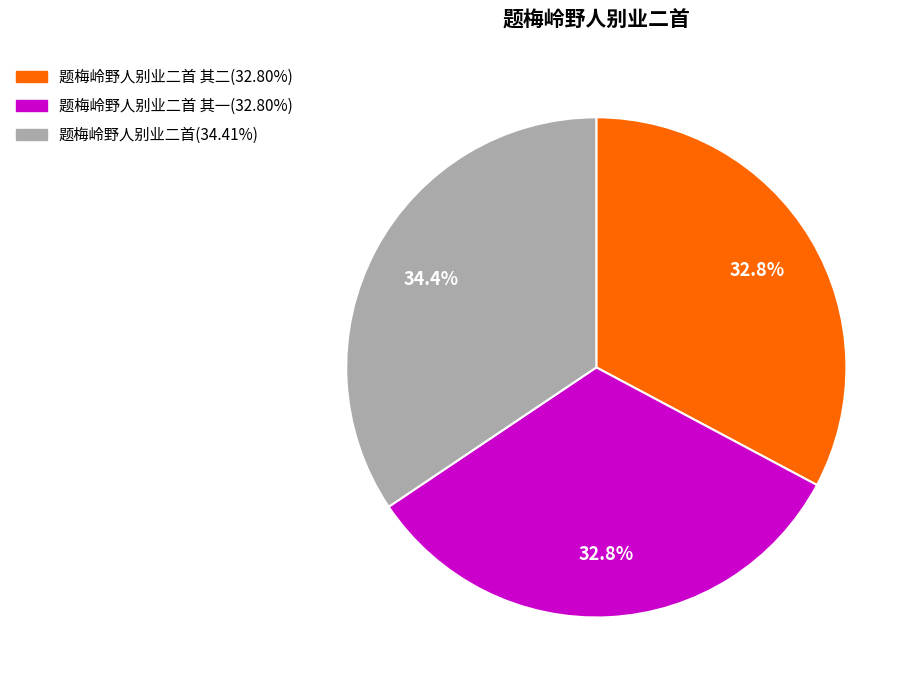

To the nearest percent, what is the average slice percentage?

33%